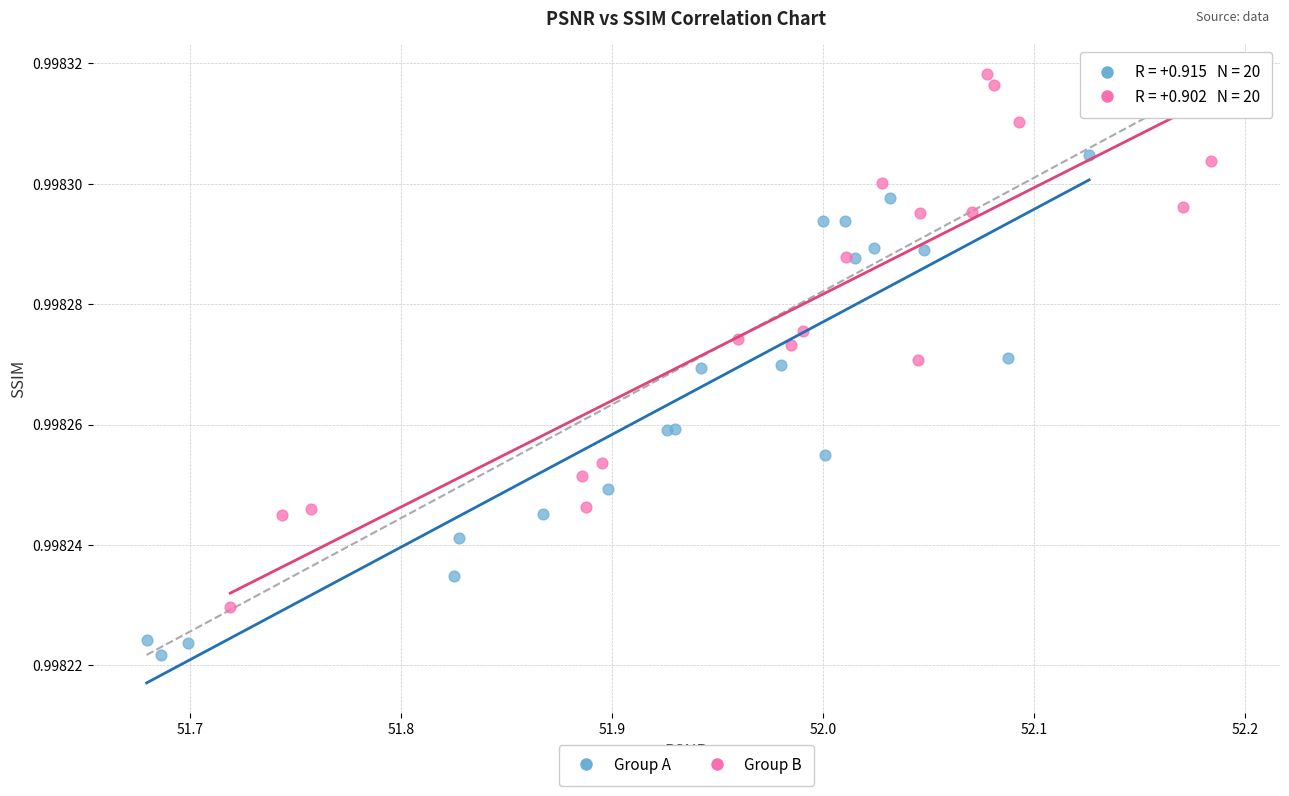

Which series contains the highest Y value?

Group B